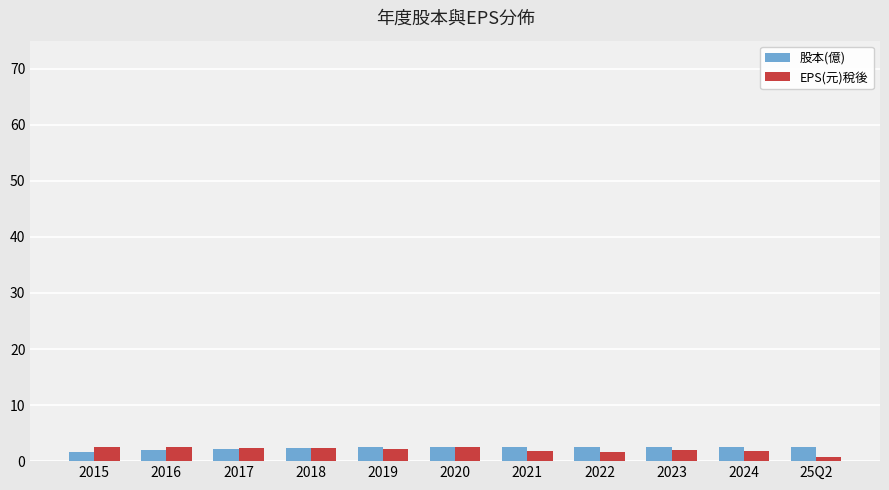

True or false: EPS(元)稅後 has a value of 2.2 at 2019.

True